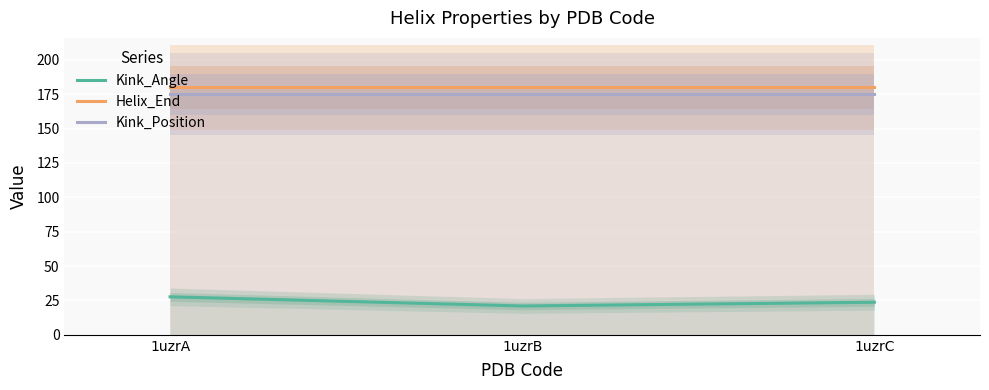

Which series has the largest total across all categories?

Helix_End